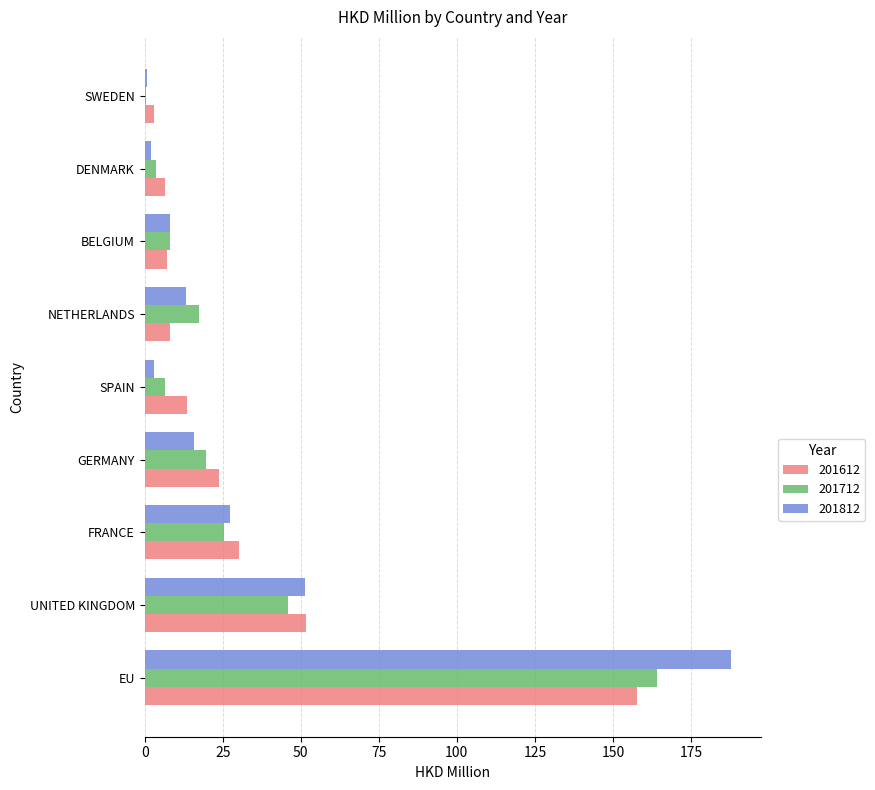

What is the sum of the 201712 values at NETHERLANDS and UNITED KINGDOM?

63.4